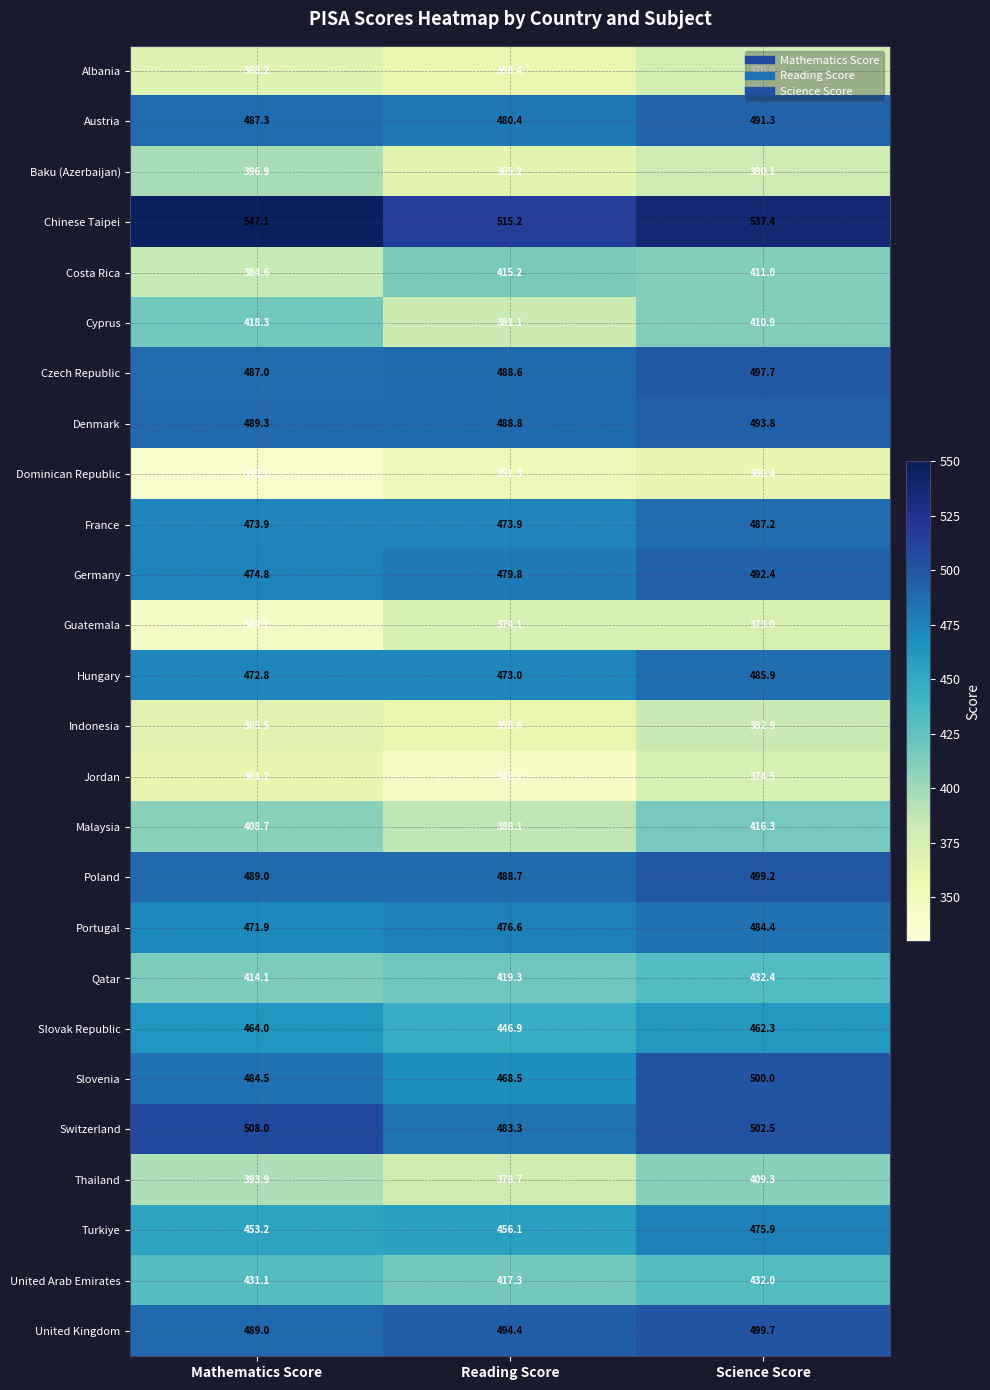

How many distinct data groups are displayed?

26